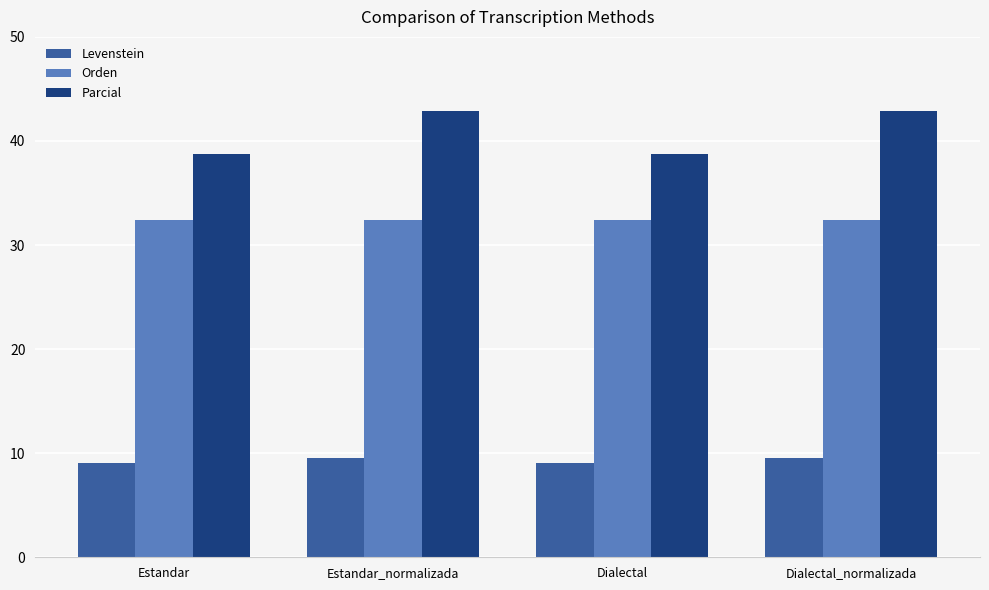

What is the highest value of the Orden series?

32.4